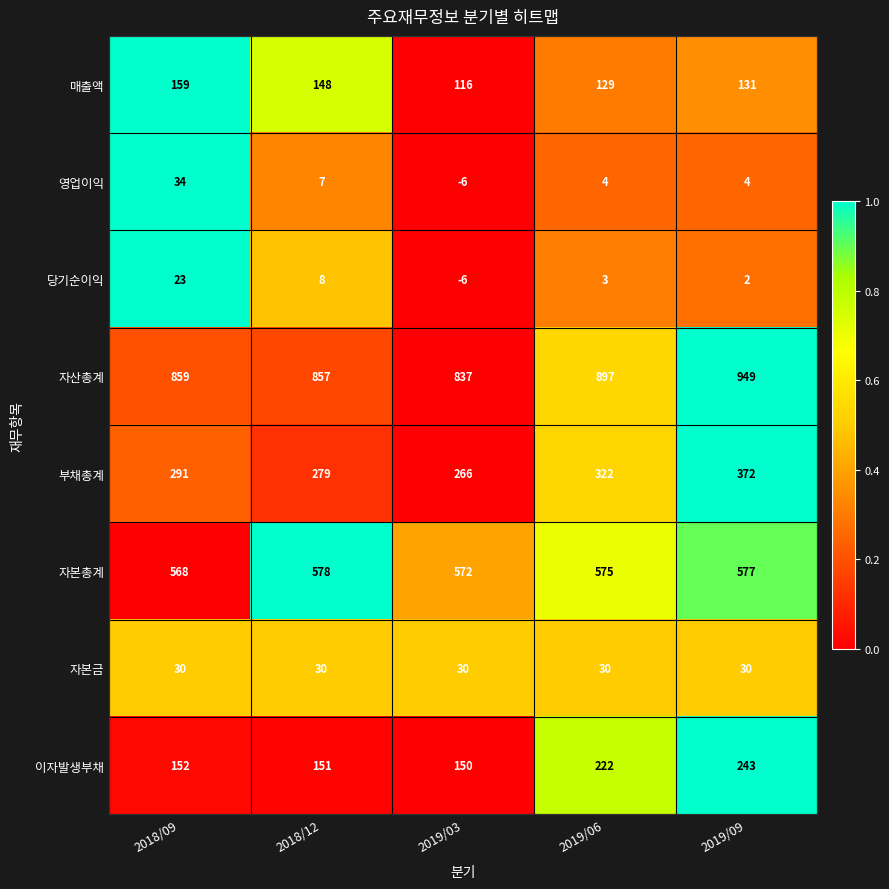

What is the sum of the 당기순이익 values at 2018/12 and 2019/06?

11